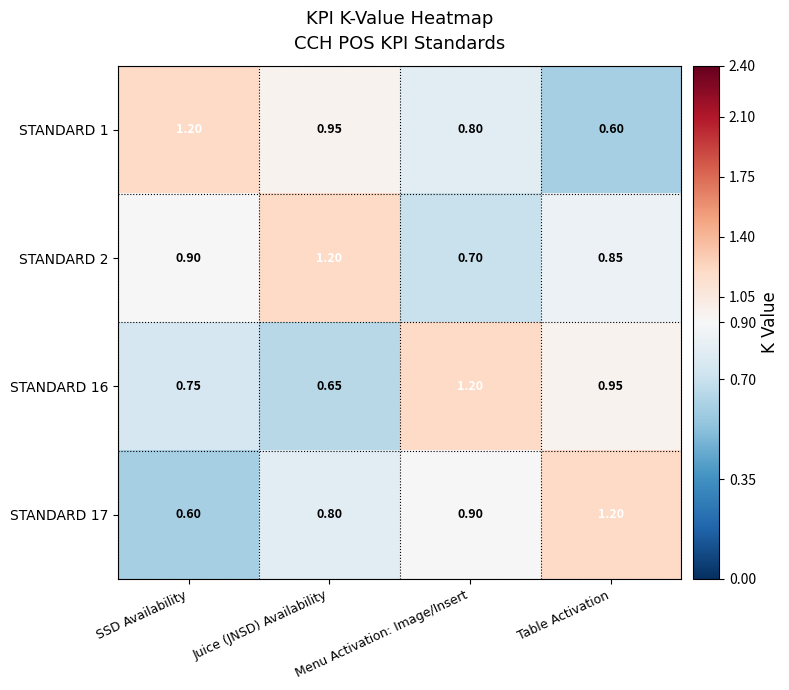

What is the greatest value displayed?

1.2